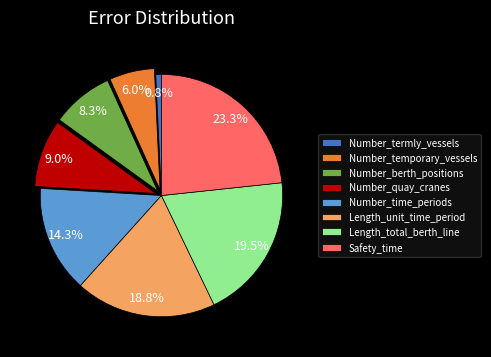

Which category has the biggest portion of the pie?

Safety_time